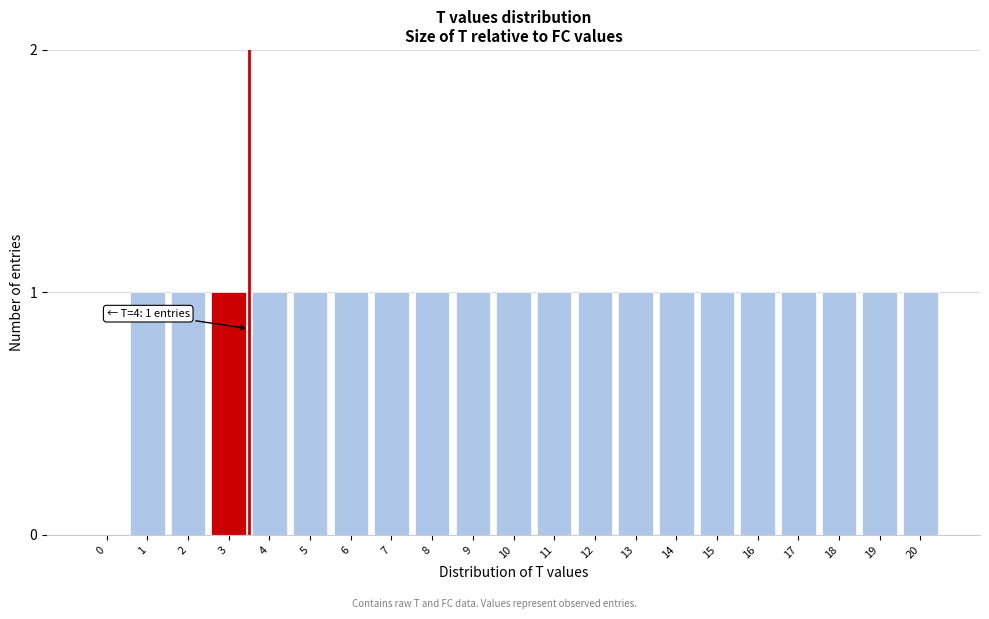

Reading left to right, transcribe all the data shown in this chart.

0=0	1=1	2=1	3=1	4=1	5=1	6=1	7=1	8=1	9=1	10=1	11=1	12=1	13=1	14=1	15=1	16=1	17=1	18=1	19=1	20=1